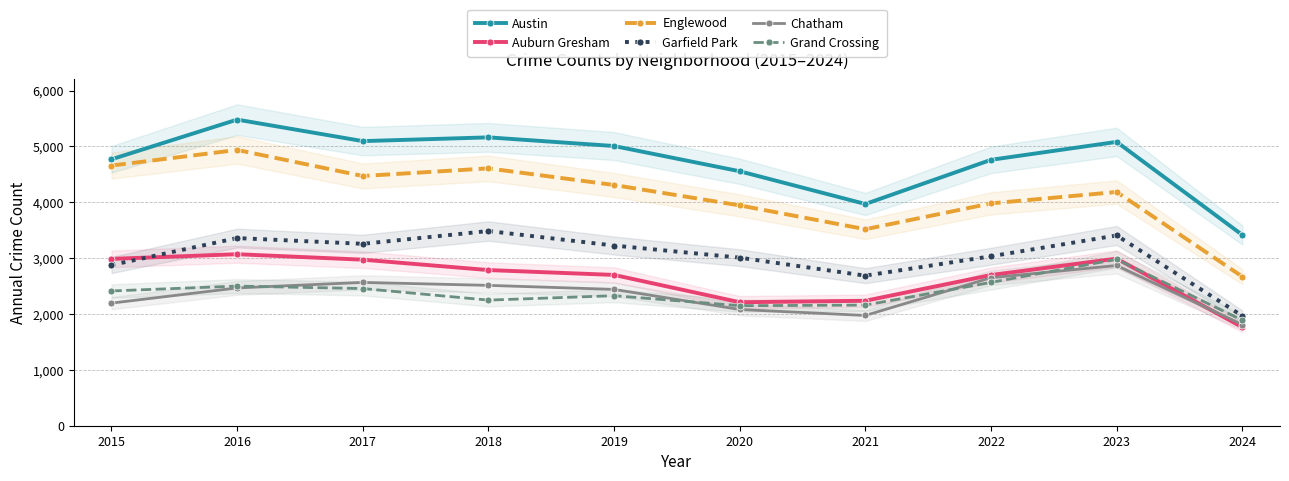

Which category has the lowest value in the Englewood series?

2024